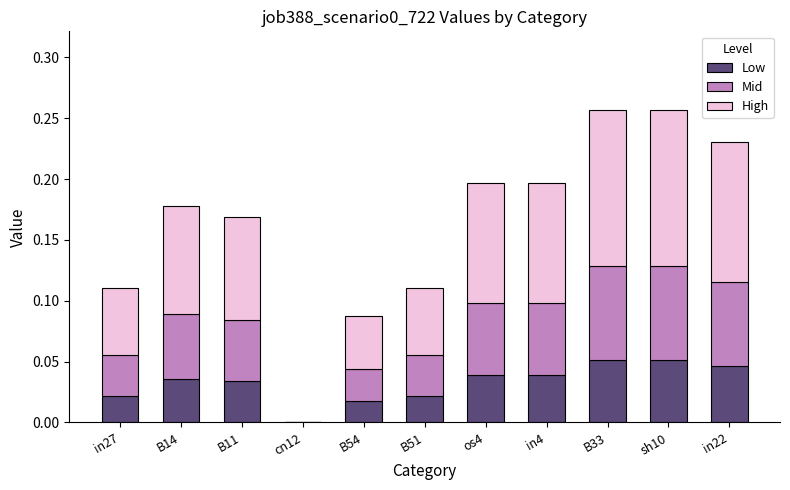

Is it true that Low equals 0.0 at in22?

True